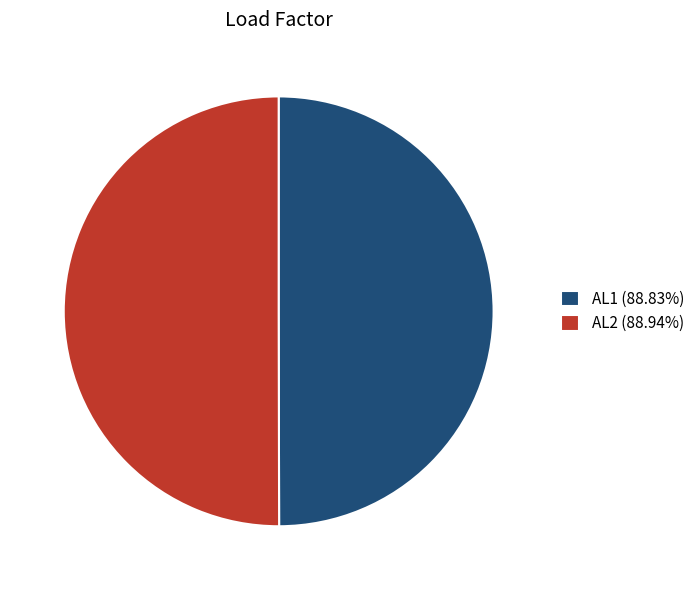

Combined, do AL2 (88.94%) and AL1 (88.83%) account for over 50%?

Yes